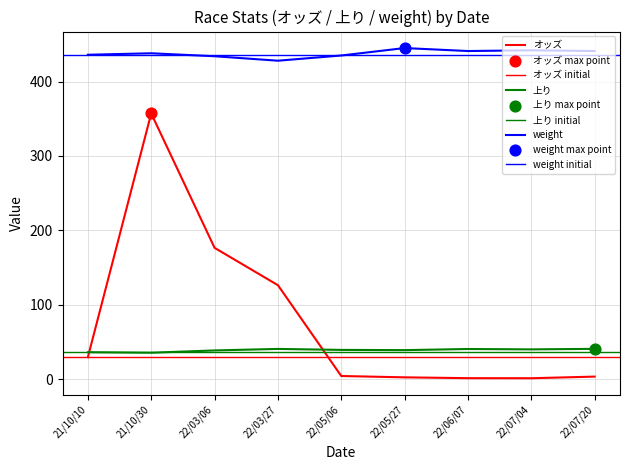

Which series has the largest total across all categories?

weight